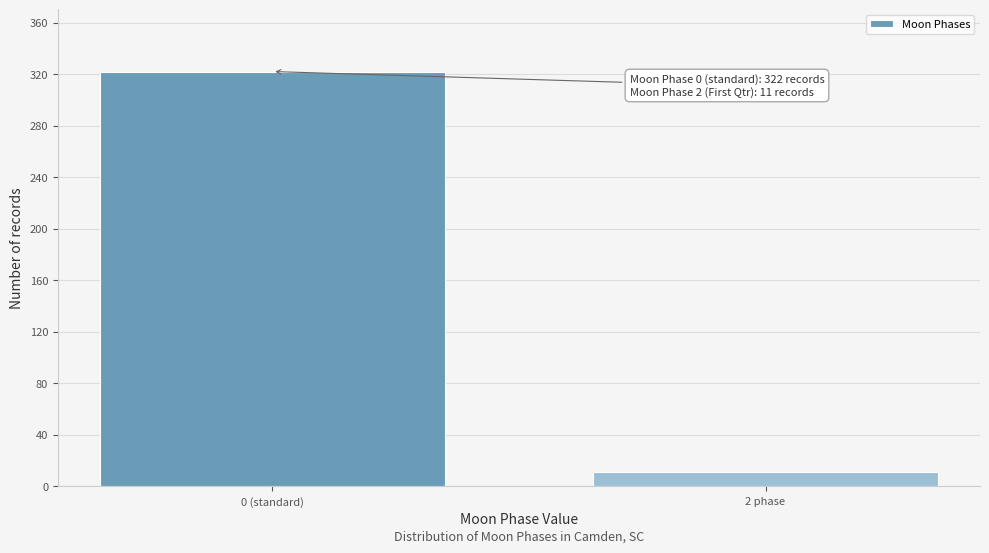

Reading right to left, list all the values displayed in this chart.

2 phase=11	0 (standard)=322